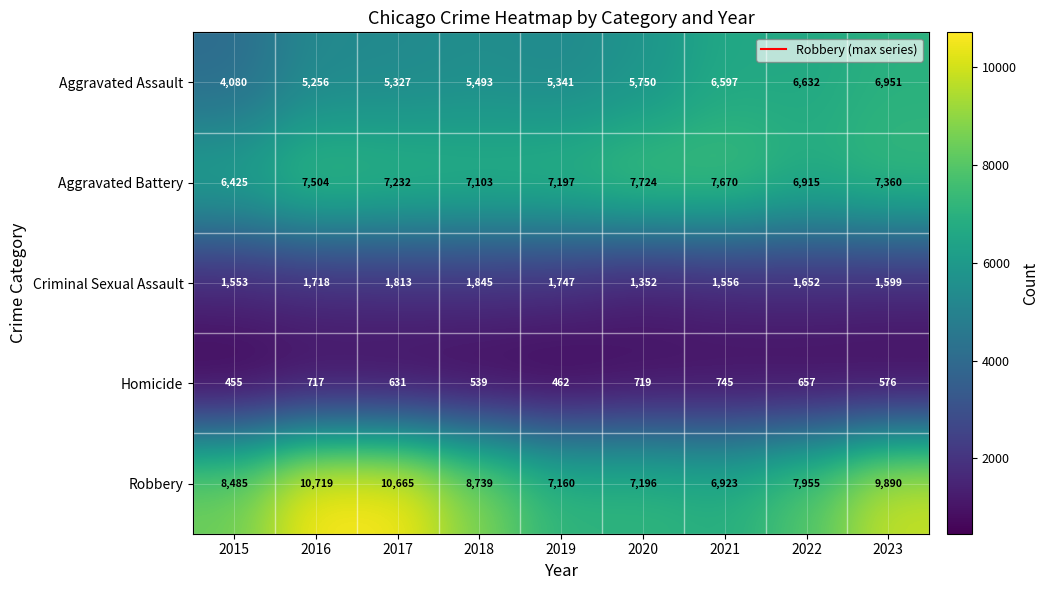

Which series has the largest total across all categories?

Robbery